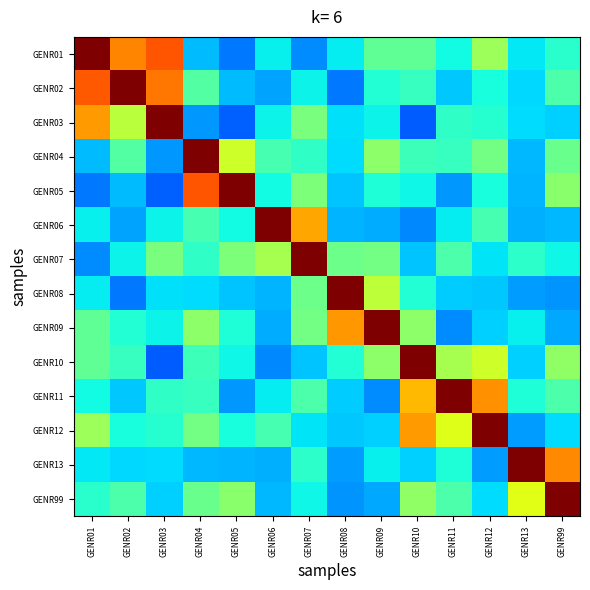

Count the number of data series in this chart.

14